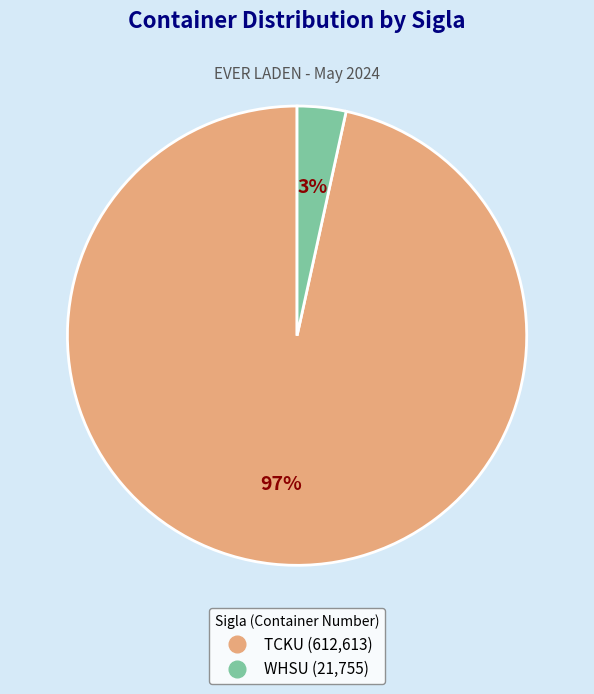

Between WHSU and TCKU, which is larger?

TCKU